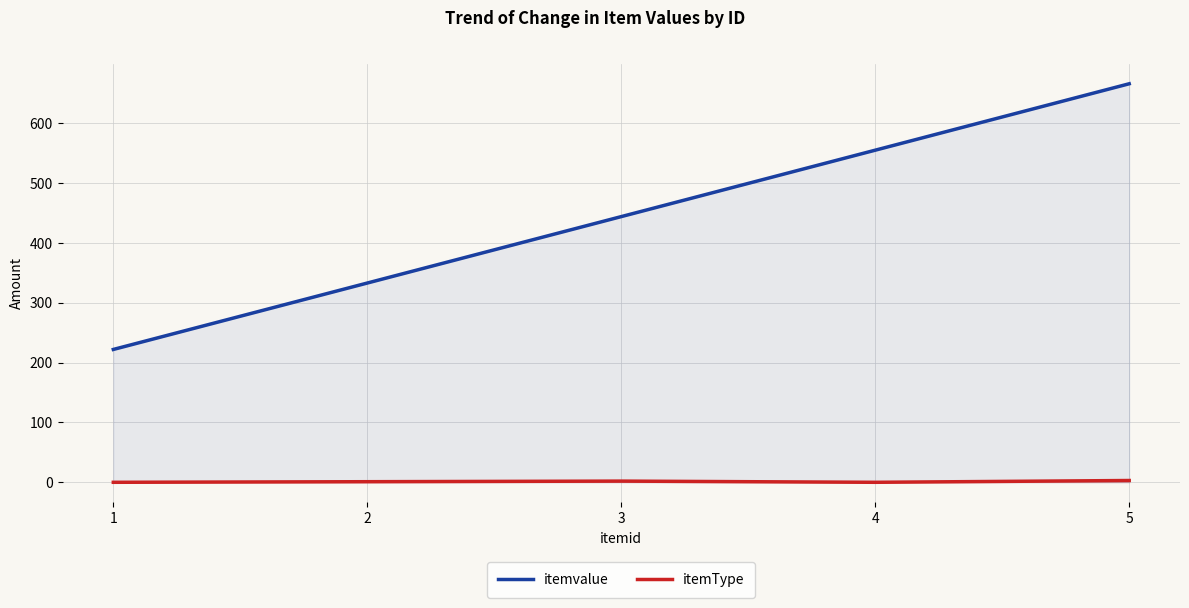

What is the sum of the itemvalue values at 4 and 5?

1221